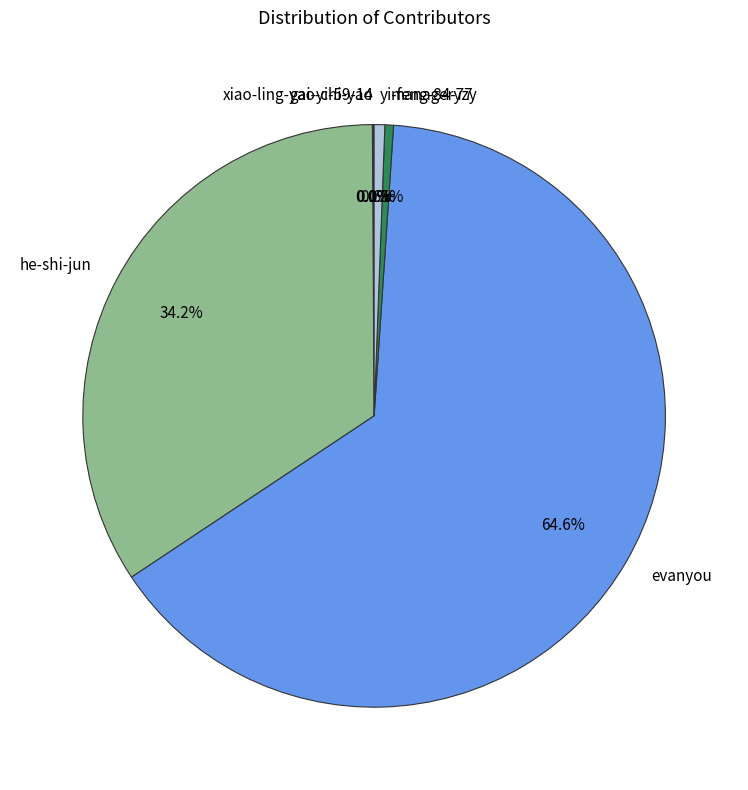

Is the sum of yi-feng-84-77 and evanyou greater than half?

Yes